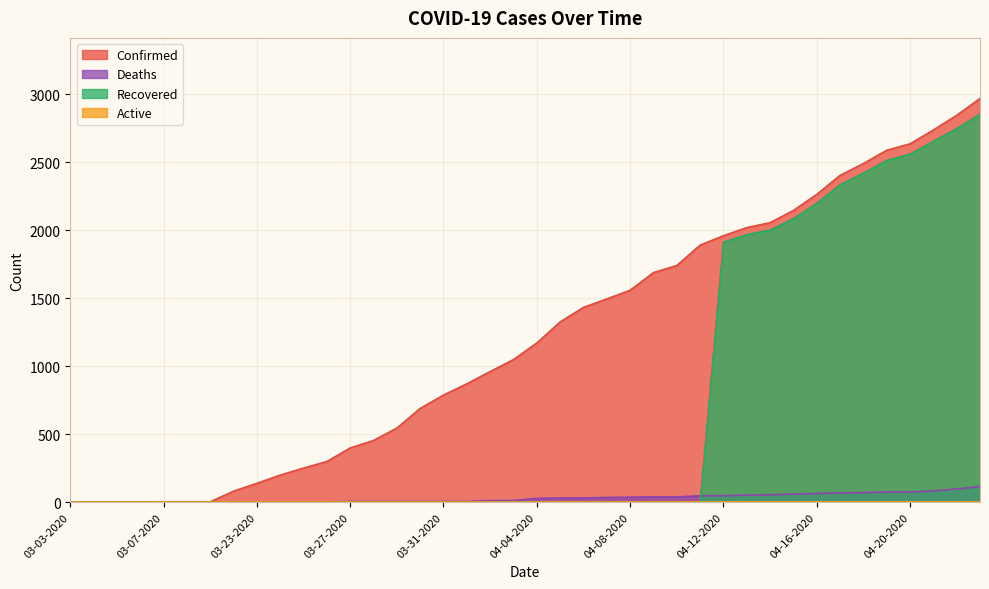

Reading left to right, what are all the values shown in this chart?

Confirmed: 1	1	1	2	3	3	3	81	139	199	251	299	399	454	545	690	788	871	961	1049	1171	1326	1433	1495	1559	1689	1741	1891	1960	2020	2056	2146	2264	2404	2491	2589	2636	2738	2846	2970
Deaths: 0	0	0	0	0	0	0	2	2	2	2	2	5	5	5	5	5	5	12	12	28	31	31	35	37	39	39	47	47	52	54	60	64	69	70	75	75	83	97	115
Recovered: 0	0	0	0	1	1	1	0	0	0	0	0	0	0	0	0	0	0	0	0	0	0	0	0	0	0	0	0	1913	1968	2002	2086	2200	2335	2421	2514	2561	2655	2749	2855